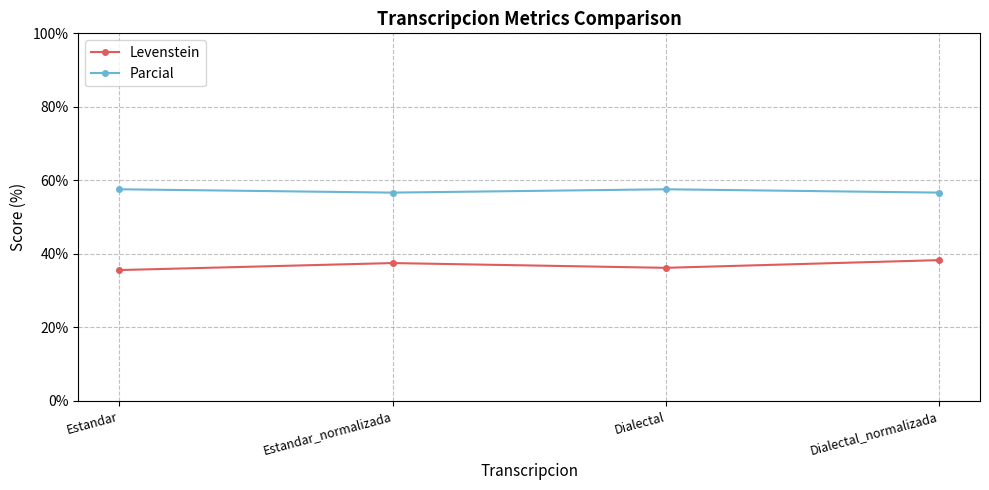

What is the difference between the Levenstein values at Dialectal_normalizada and Estandar?

2.7